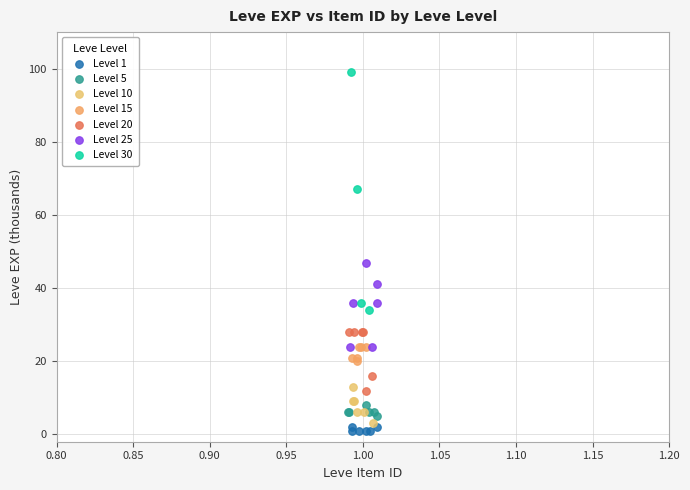

Which series has the largest Y range (max minus min)?

Level 30